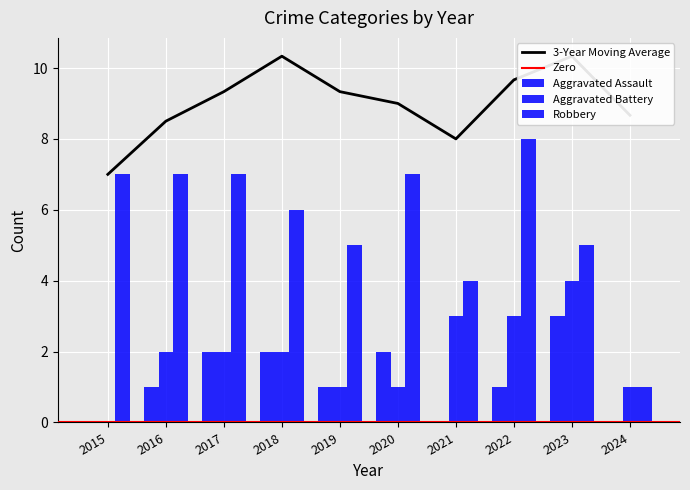

What is the highest value of the Aggravated Battery series?

4